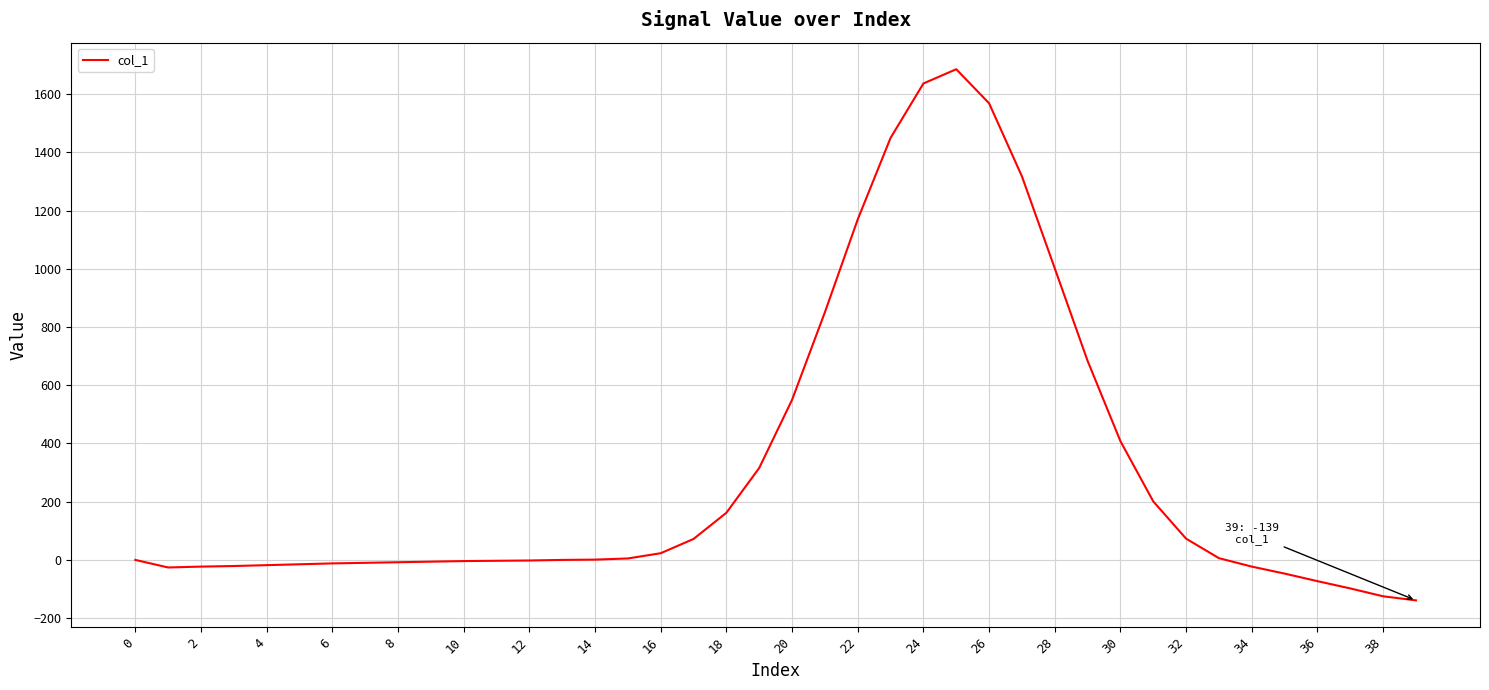

What is the greatest value displayed?

1686